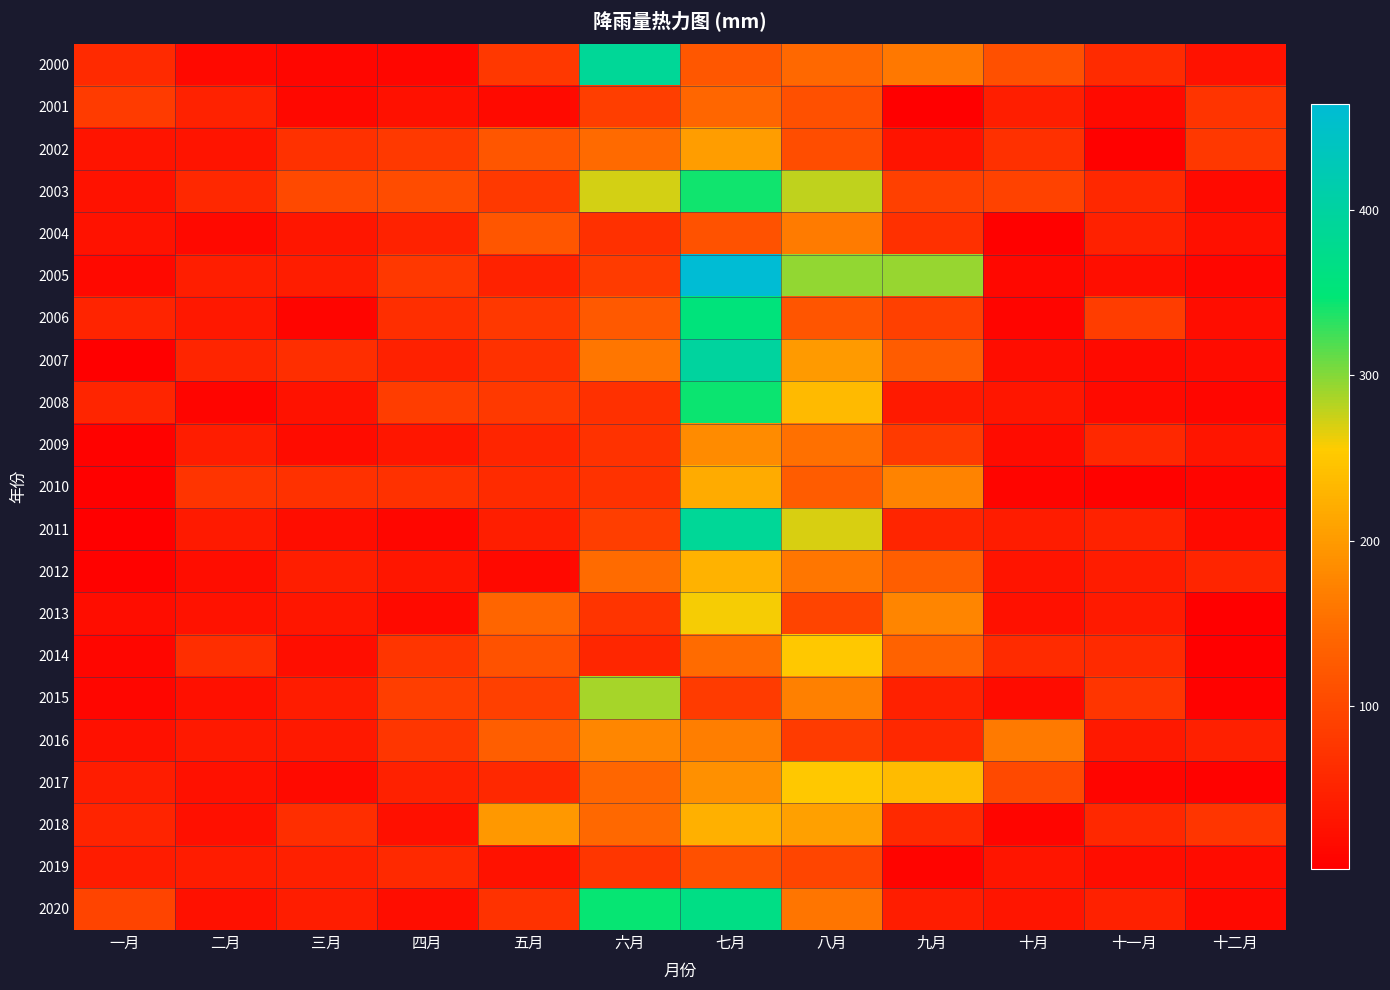

At which category does the chart reach its peak across all series?

七月